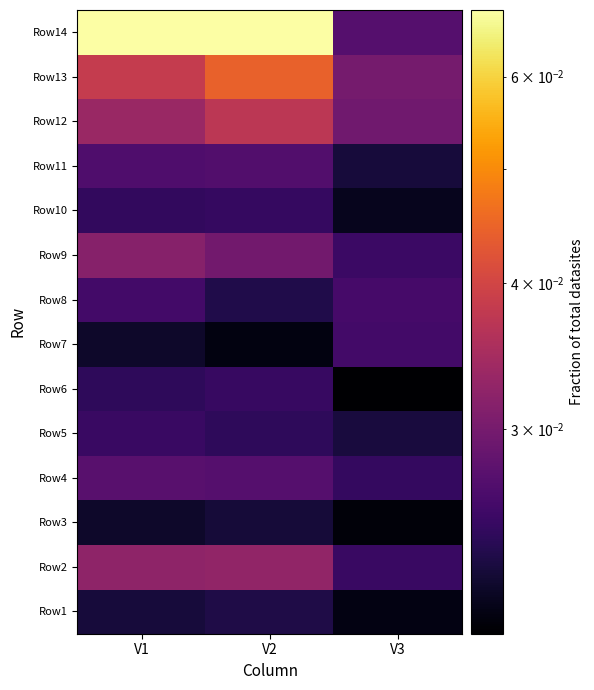

What is the maximum value shown in the chart?

0.1